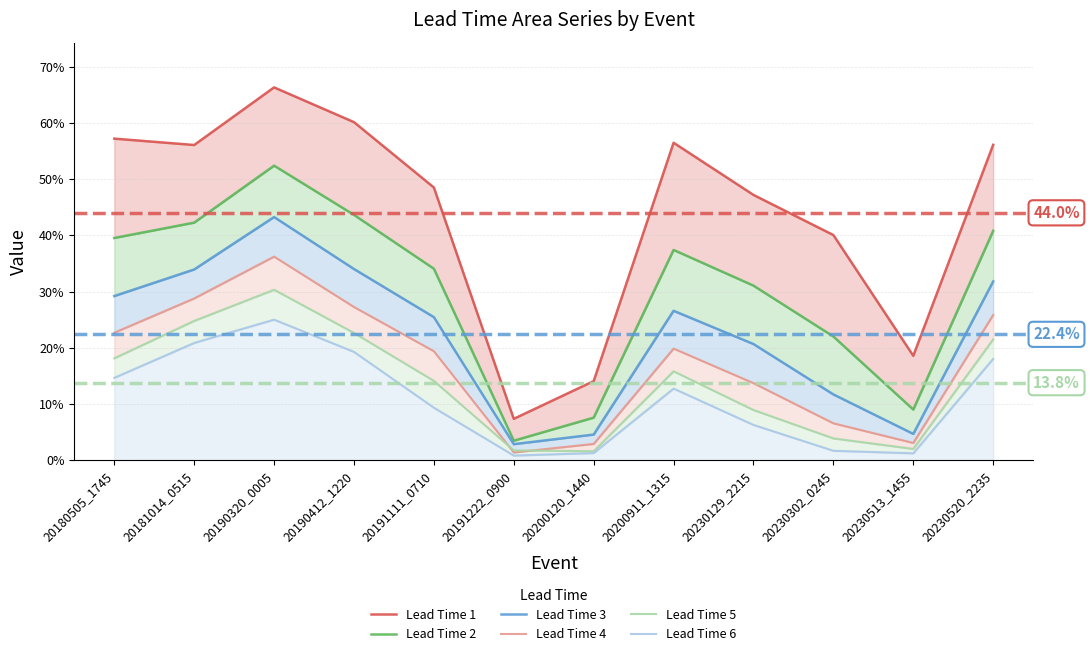

How many interior local peaks does the Lead Time 2 series have?

2